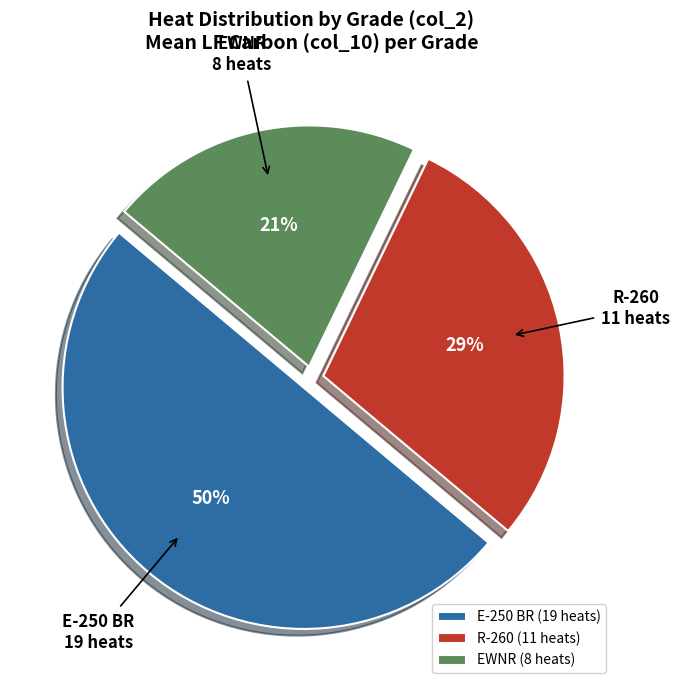

Do R-260 and E-250 BR together represent more than half of the pie?

Yes